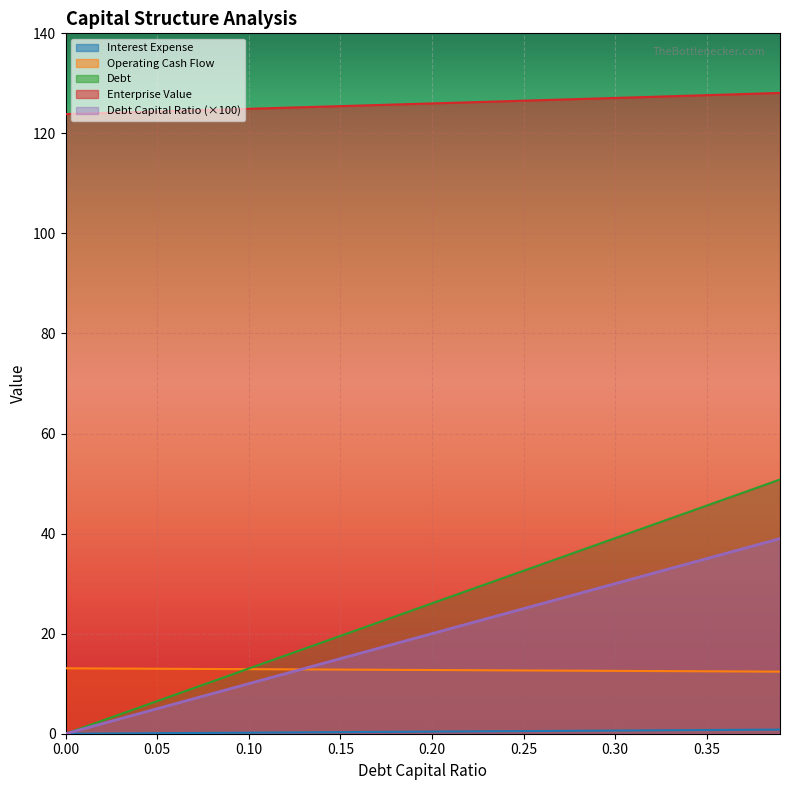

Which series has the largest range (max minus min)?

Debt